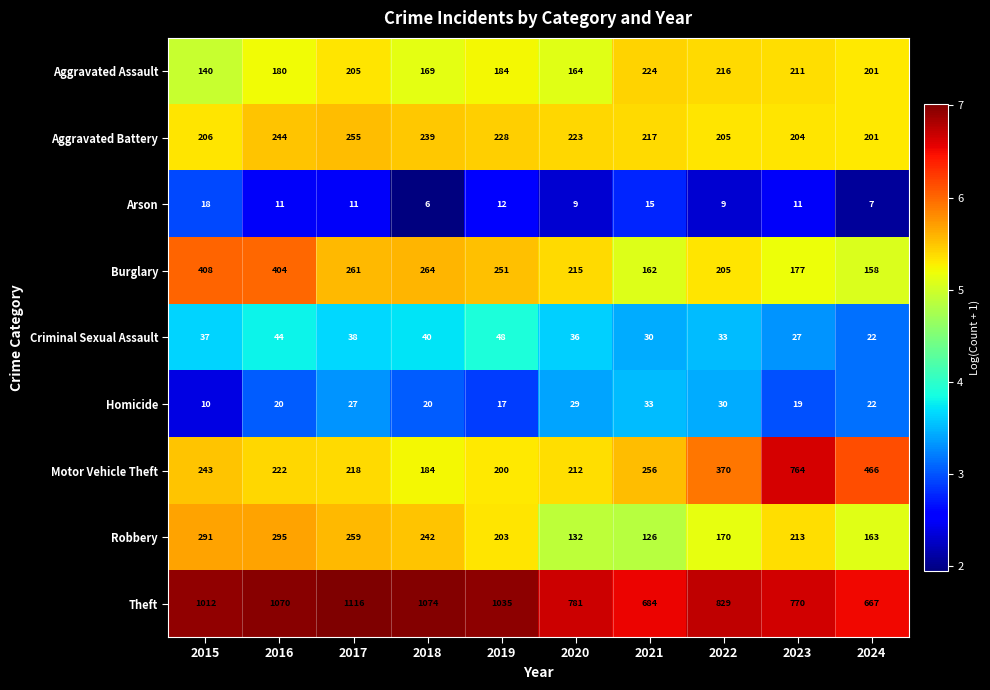

Which series has the largest range (max minus min)?

Motor Vehicle Theft